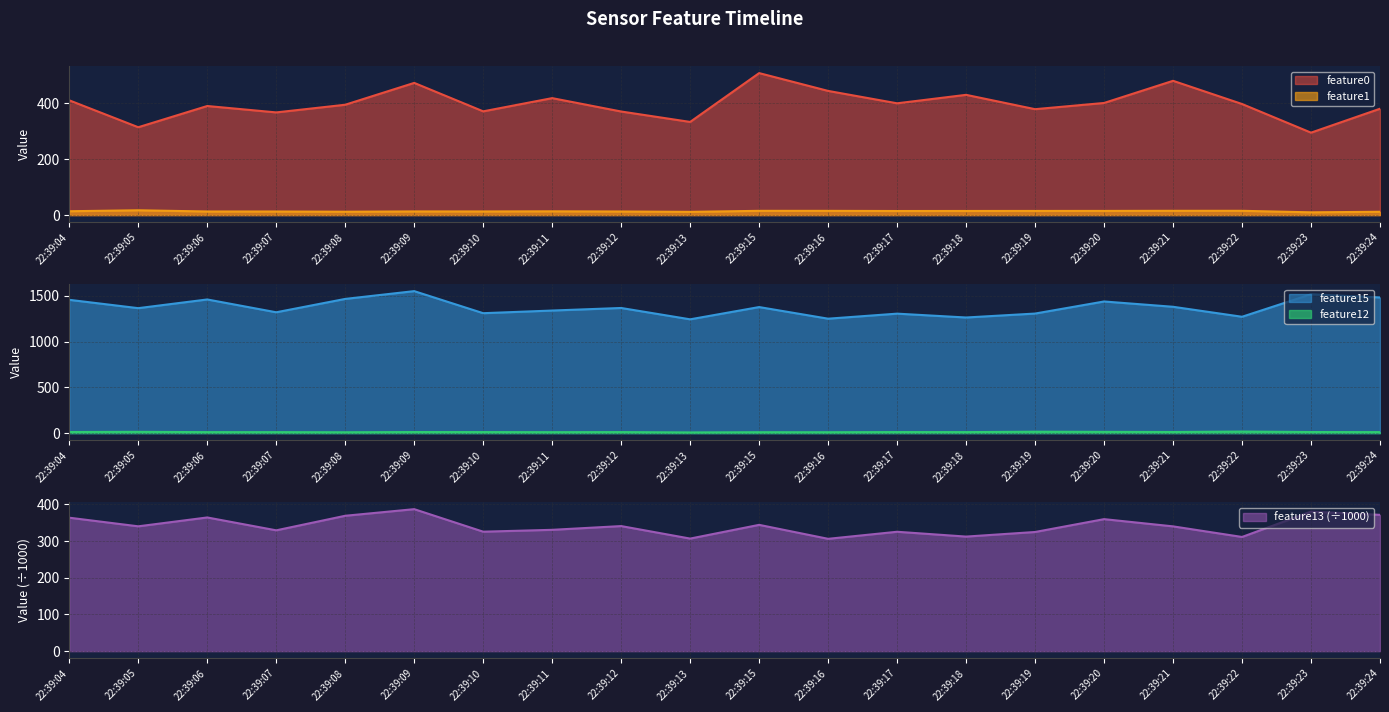

What is the sum of the feature15 values at 22:39:11 and 22:39:07?

2659.0